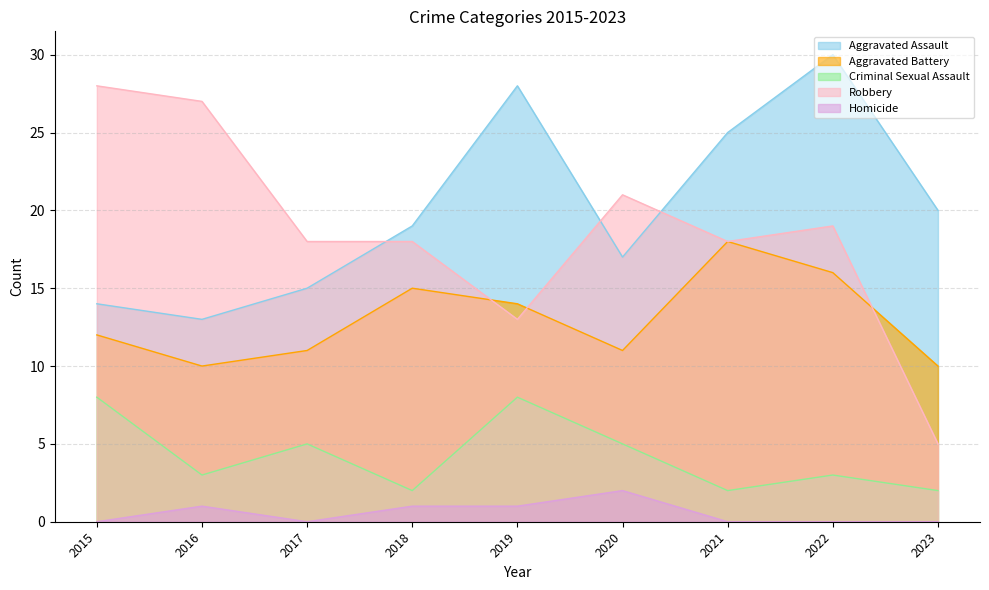

How many values in the Robbery series are below 18?

2